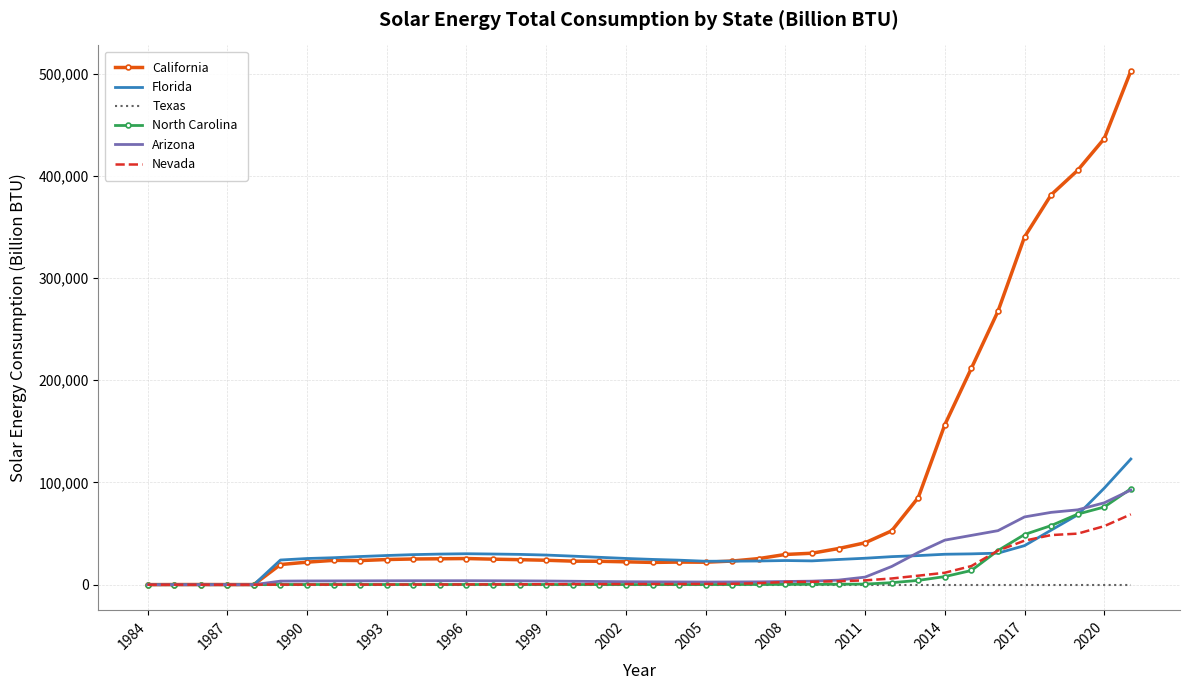

True or false: Florida and California cross at least once.

True